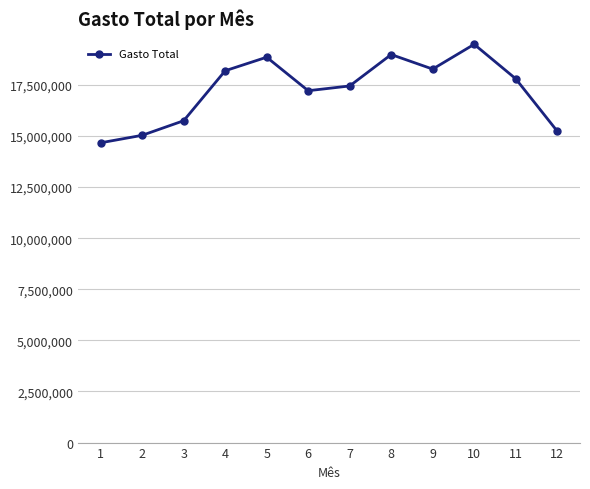

What is the value of the 7th point from the left?

17448777.8